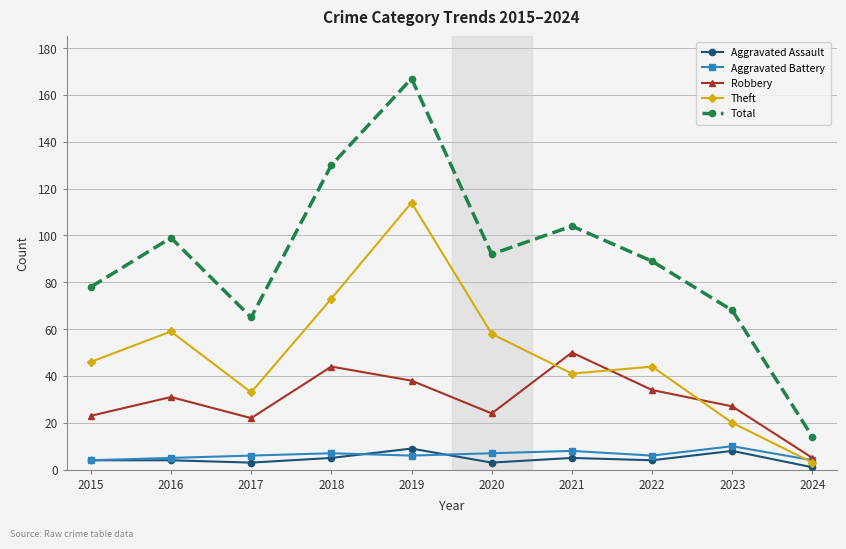

Is it true that Total equals 36 at 2022?

False